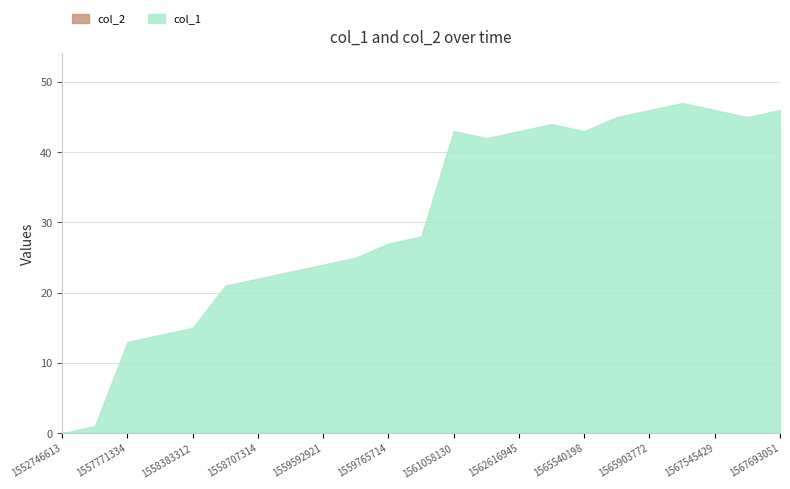

True or false: col_2 and col_1 cross at least once.

False